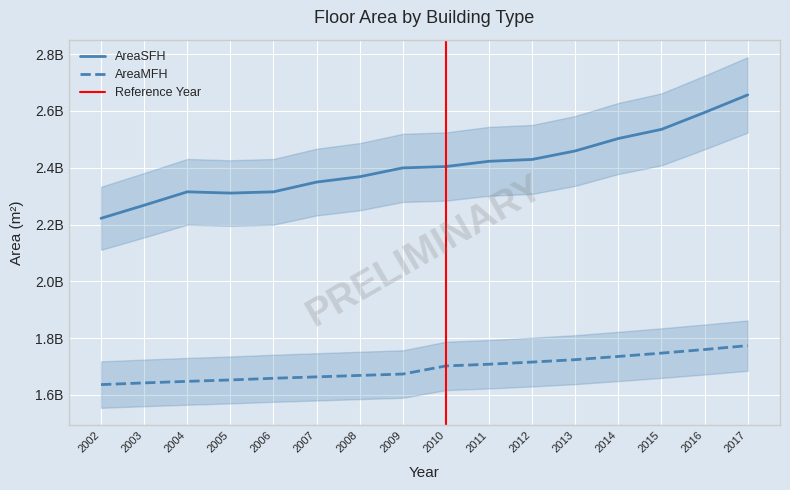

What is the difference between the AreaMFH values at 2003 and 2005?

10396800.0